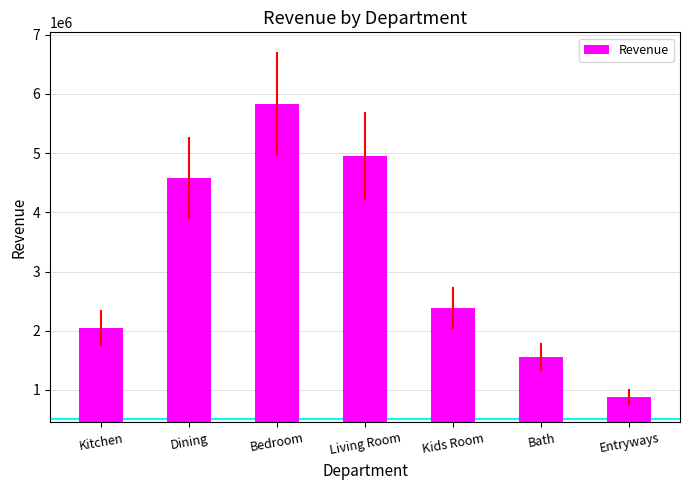

The value at Bedroom is 2757664.5. True or false?

False